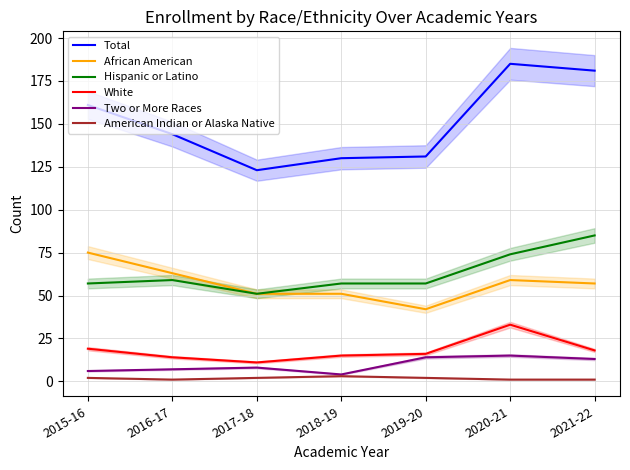

What is the value of the Hispanic or Latino point at the 4th from the left?

57